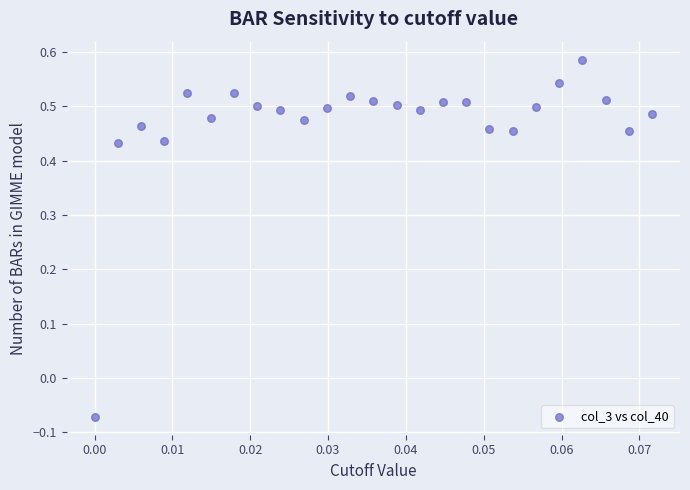

What is the range of Y values (max minus min)?

0.7